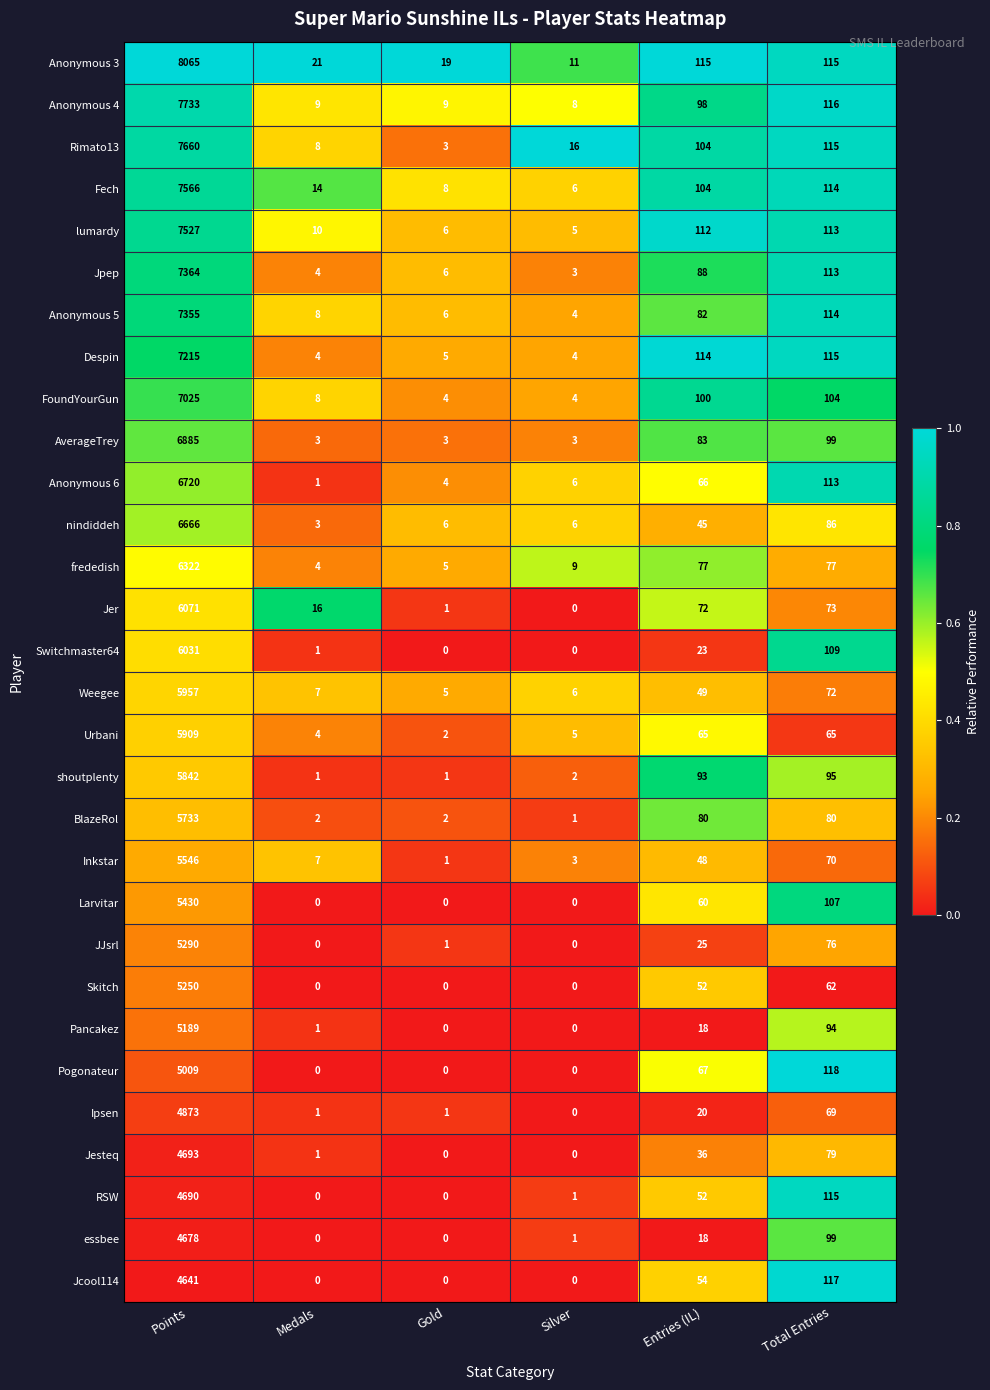

What is the difference between the second highest and minimum values in the Inkstar series?

69